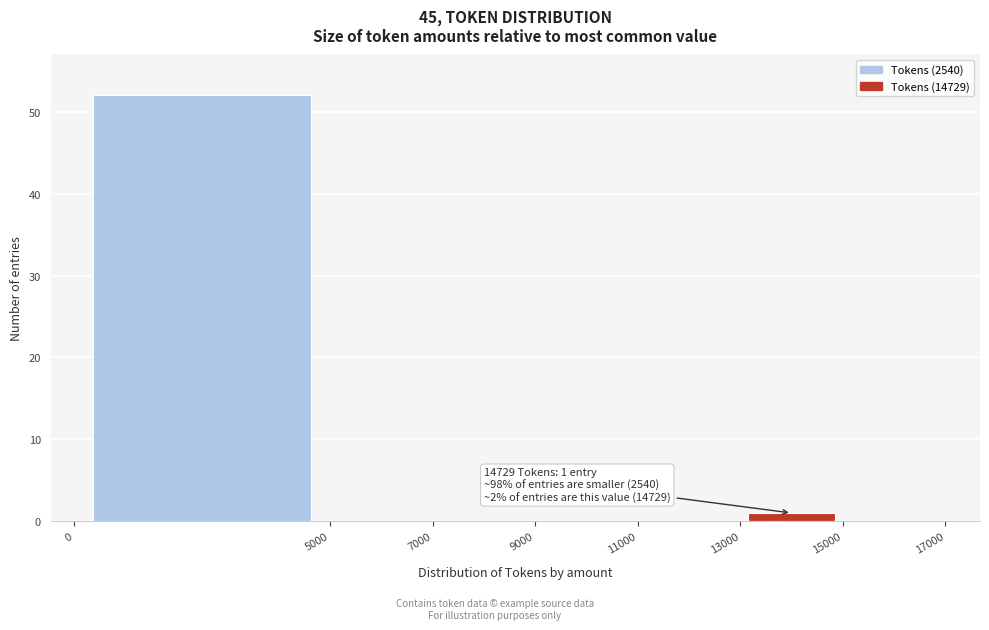

Which range on the x-axis has the tallest bar?

0 to 5000